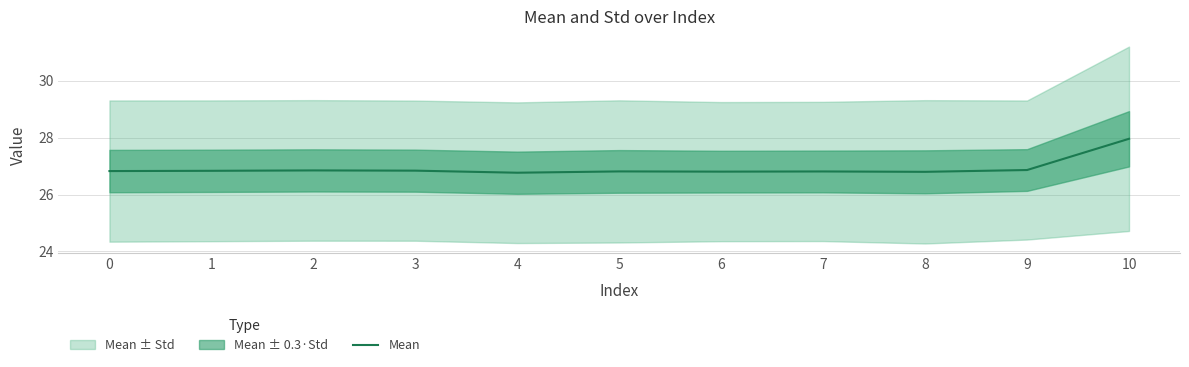

What is the ratio of the value at 1 to the value at 6?

1.0